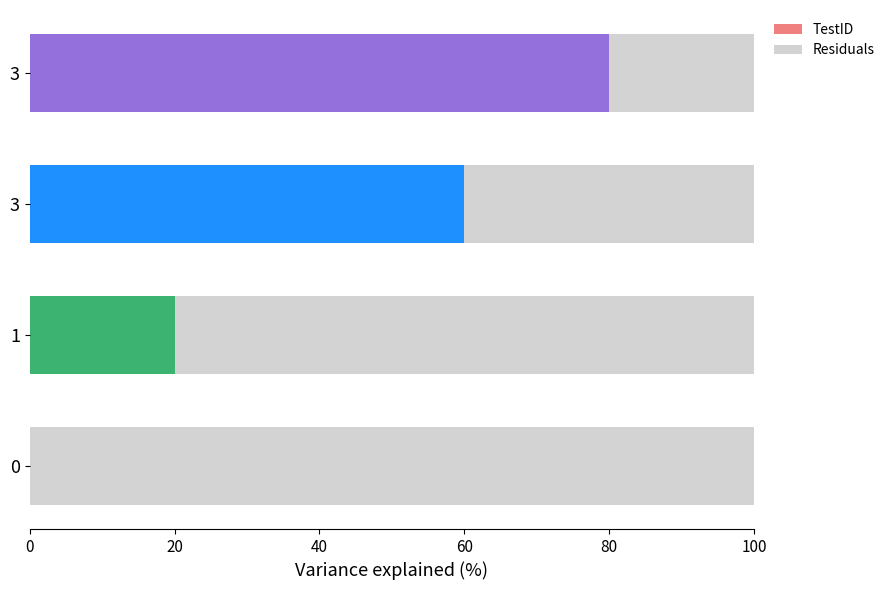

How many values in TestID are above zero?

3